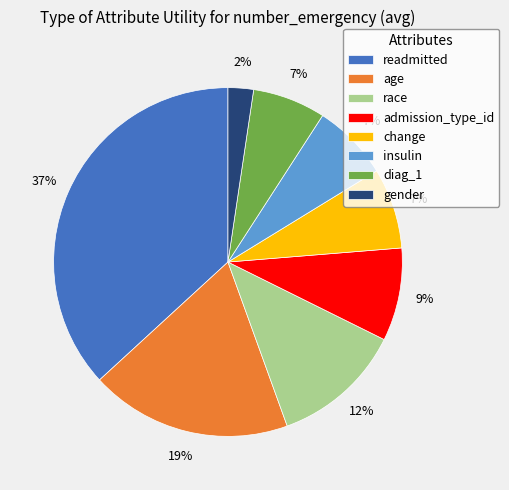

Is the sum of admission_type_id and insulin greater than half?

No